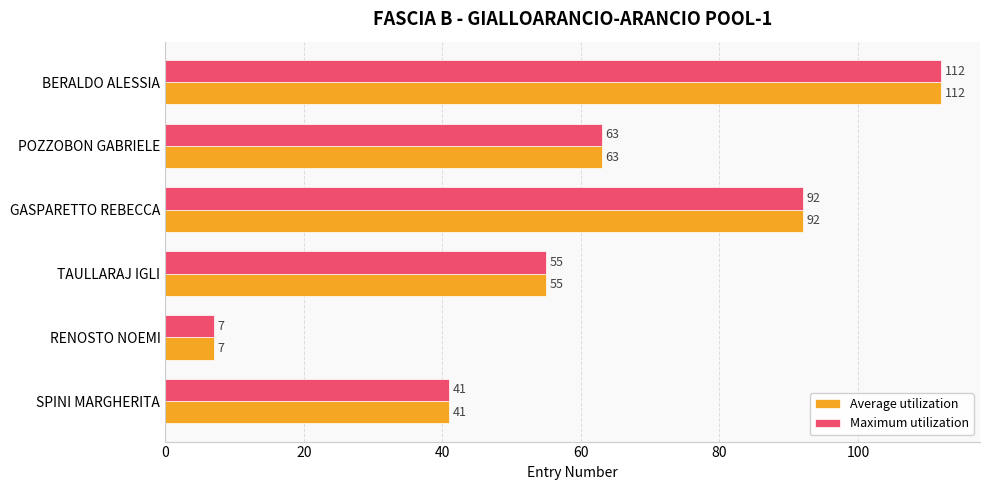

Count the Maximum utilization values in the range 41 to 92.

4